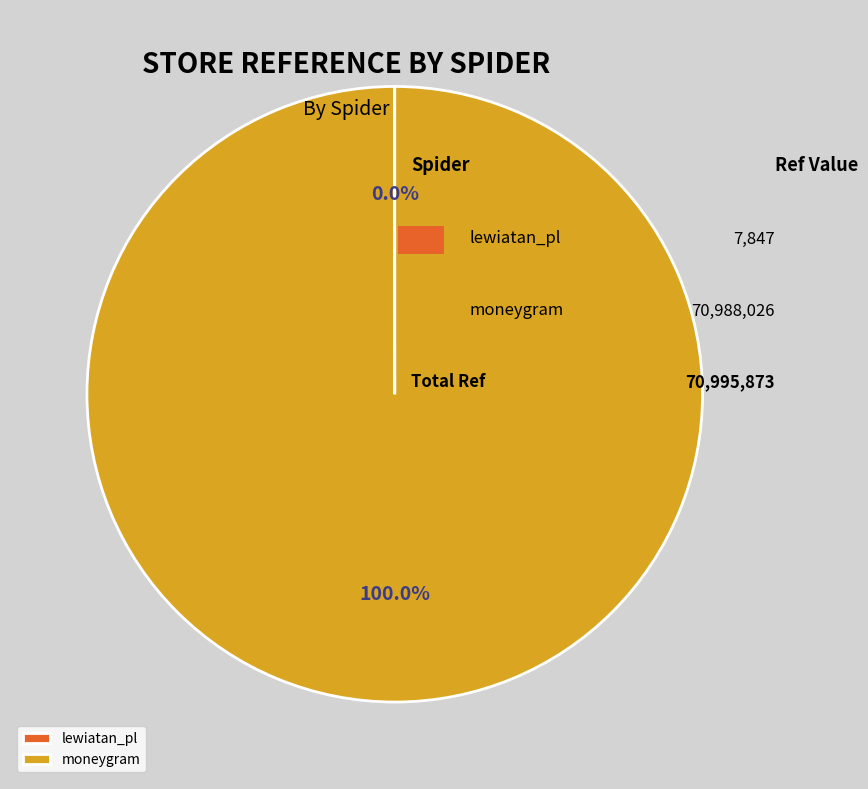

Is there a majority slice in this chart?

Yes